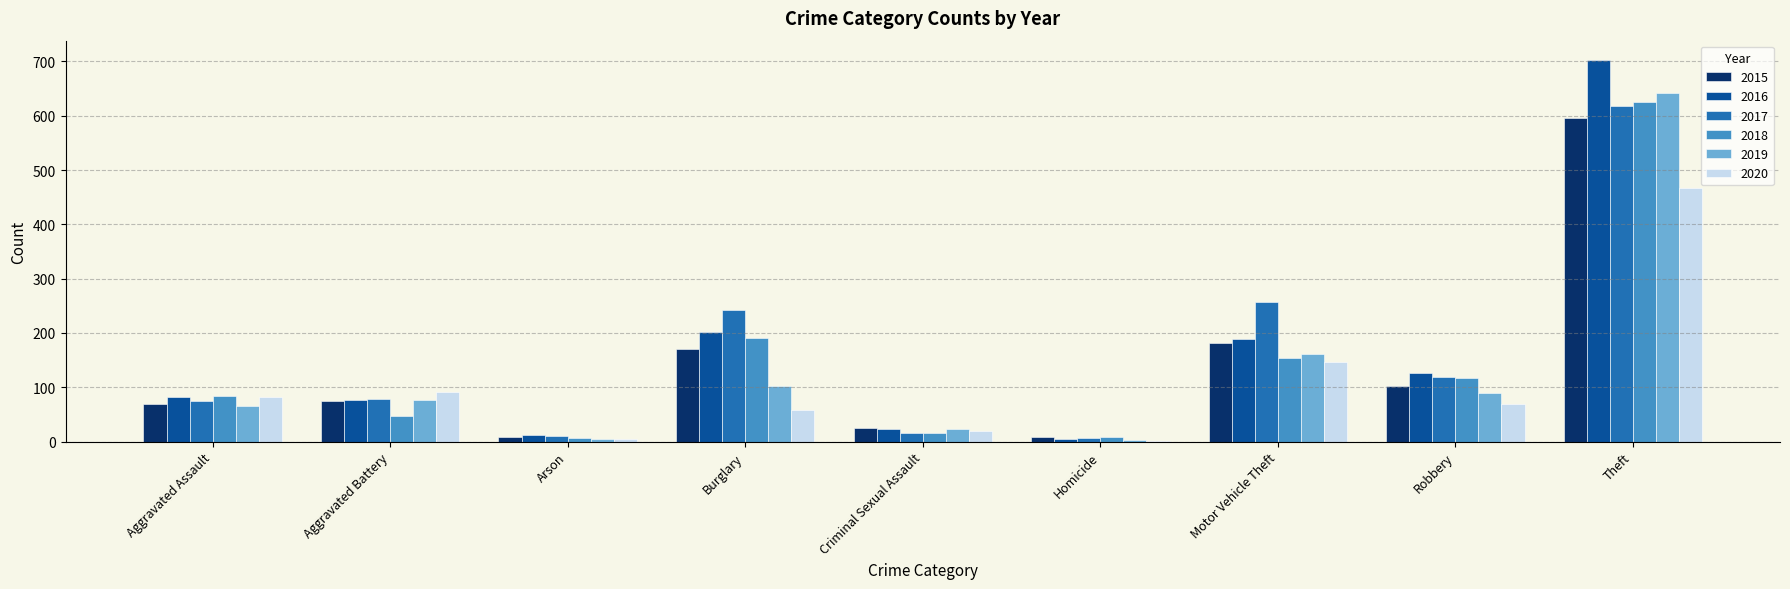

Which series changed the most between Burglary and Theft?

2019